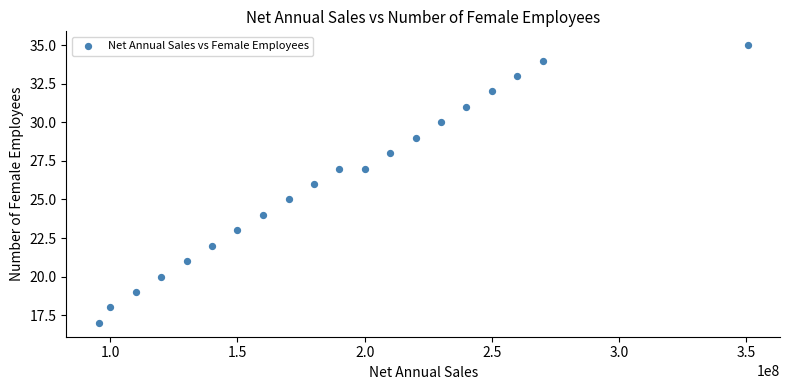

What is the range of Y values (max minus min)?

18